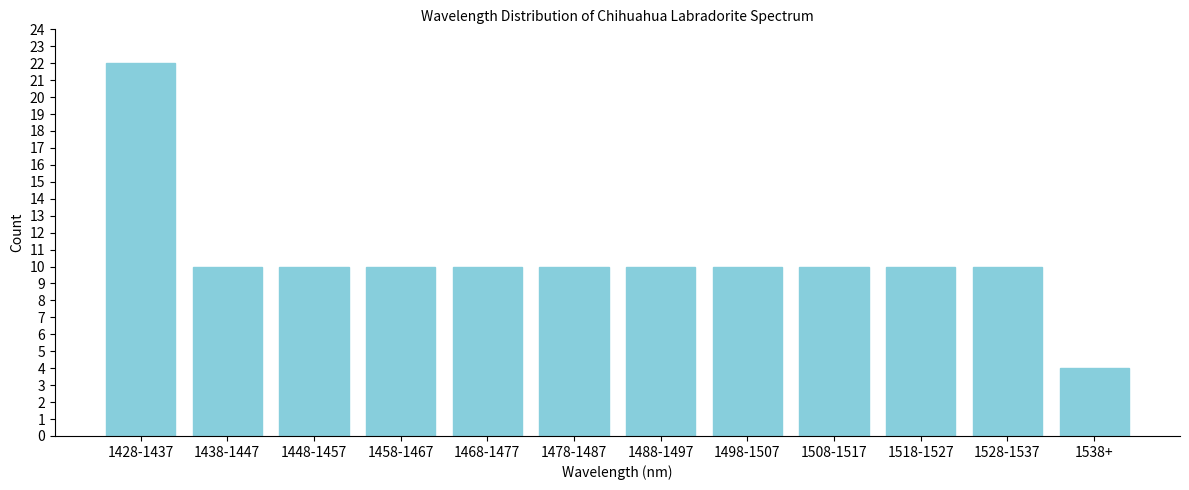

Reading left to right, extract all data points from this chart.

22	10	10	10	10	10	10	10	10	10	10	4